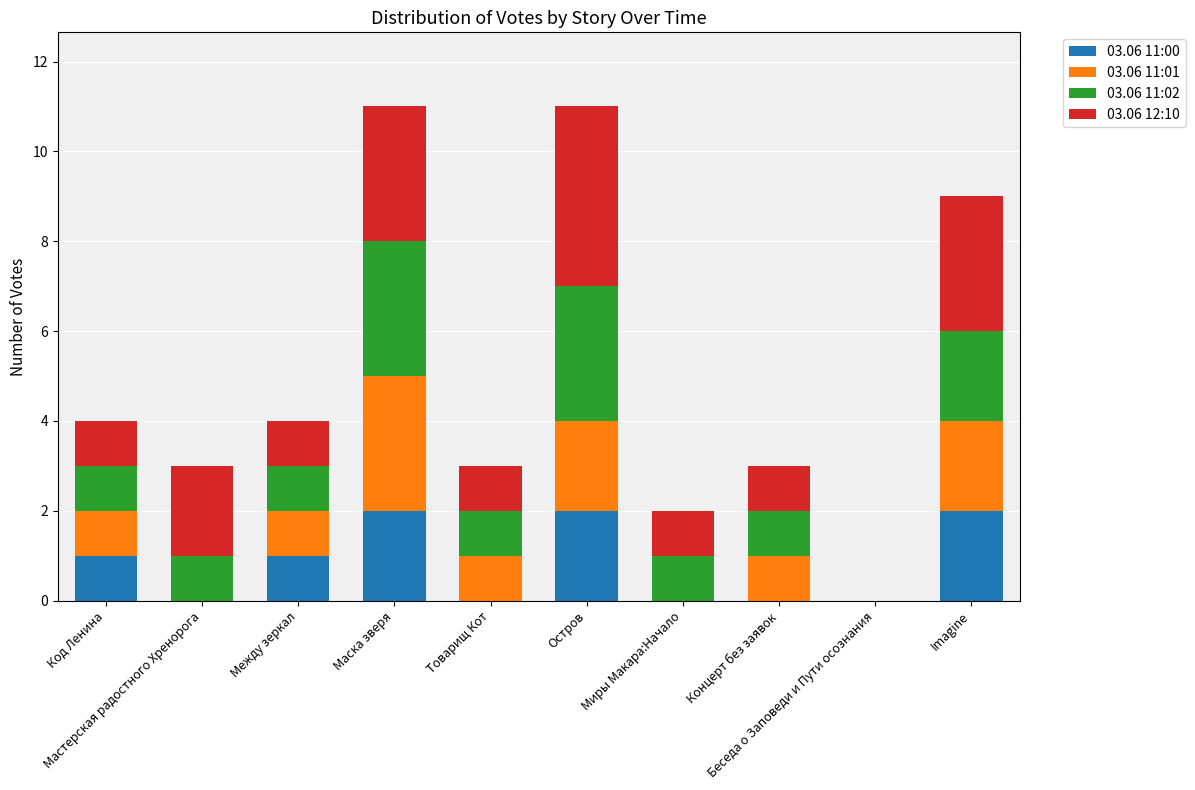

What are all the series names shown in the legend?

03.06 11:00, 03.06 11:01, 03.06 11:02, 03.06 12:10